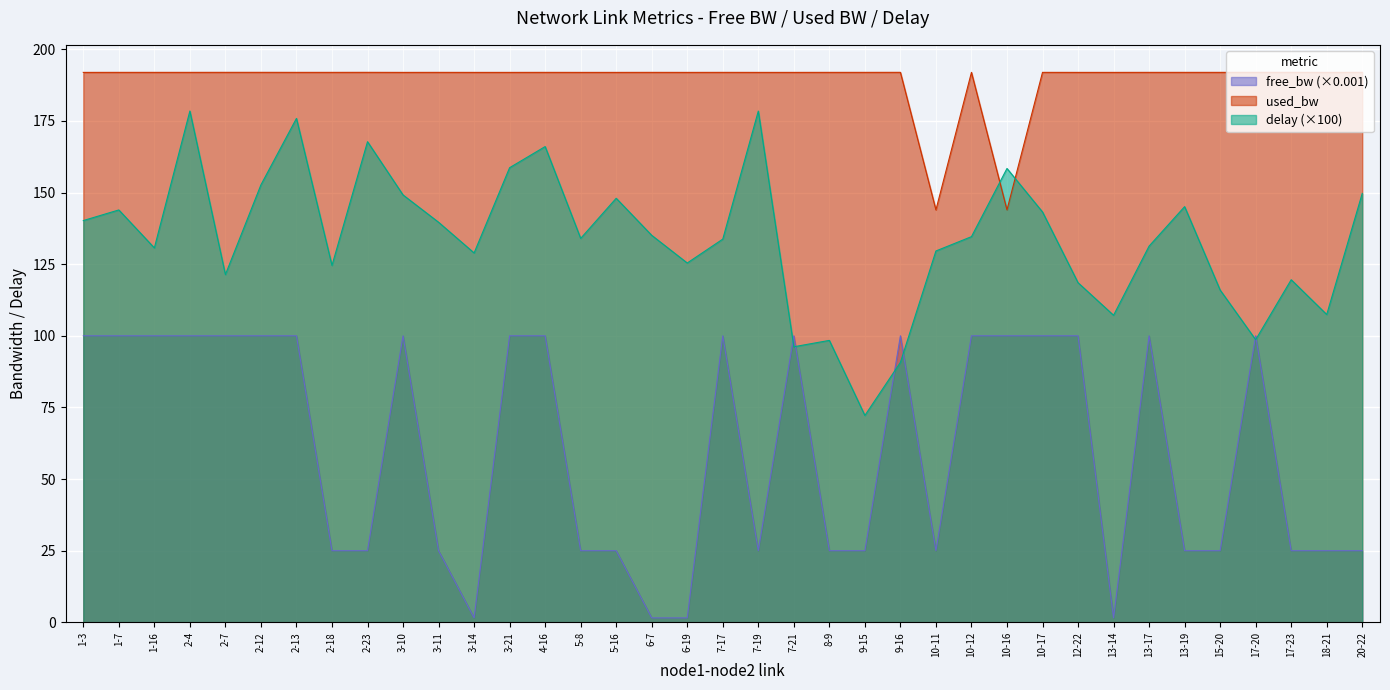

How many lines are shown in the chart?

3